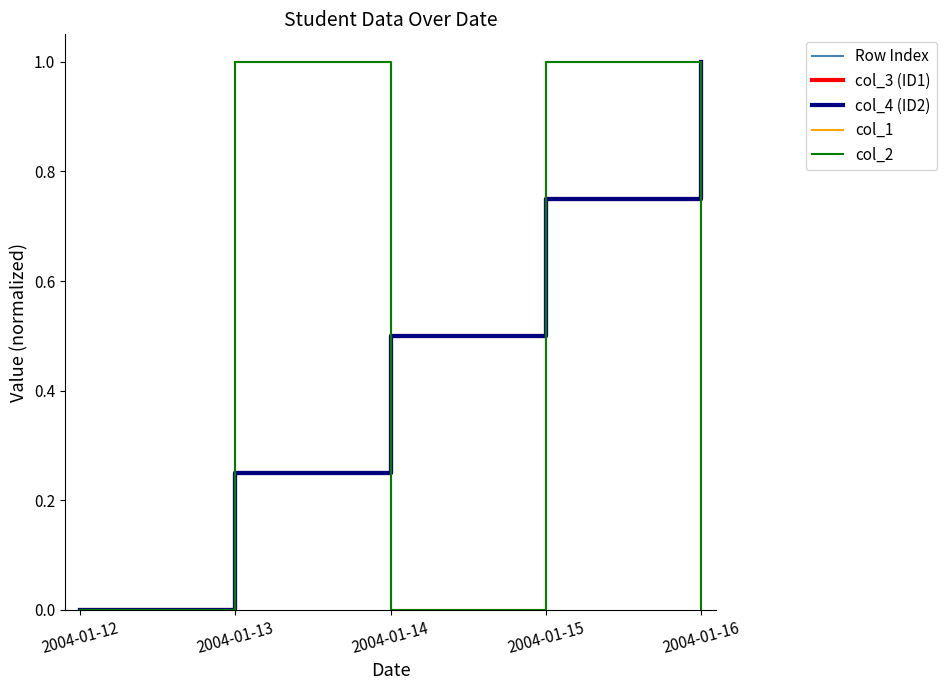

What is the total value across all series at 2004-01-15?

4.2